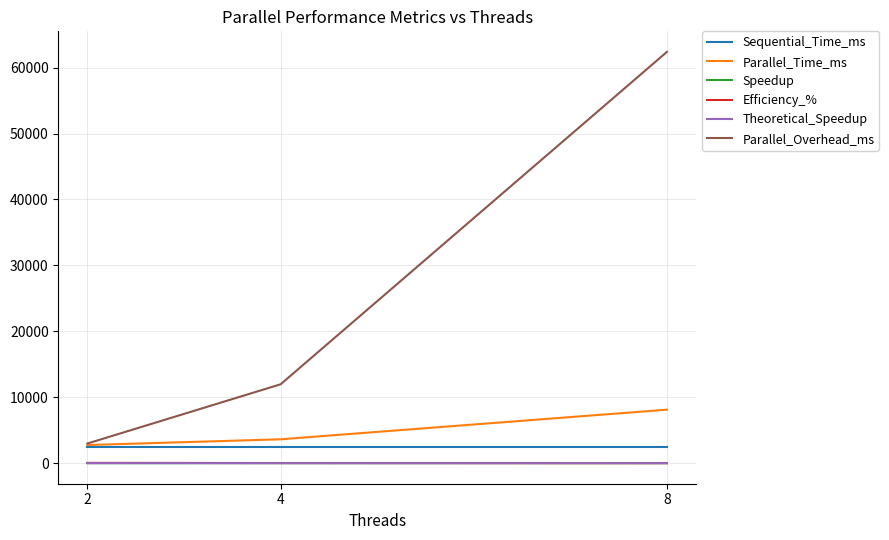

The value of Parallel_Overhead_ms at 8 is 29127.3. True or false?

False